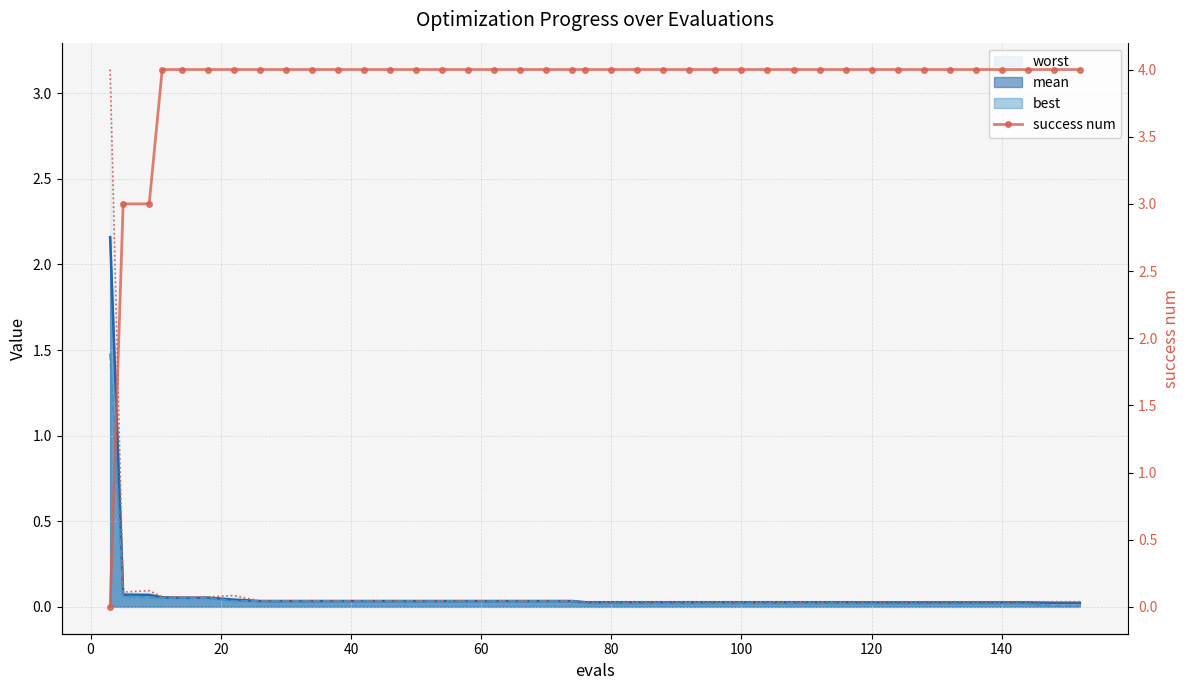

Count the number of categories in the chart.

40